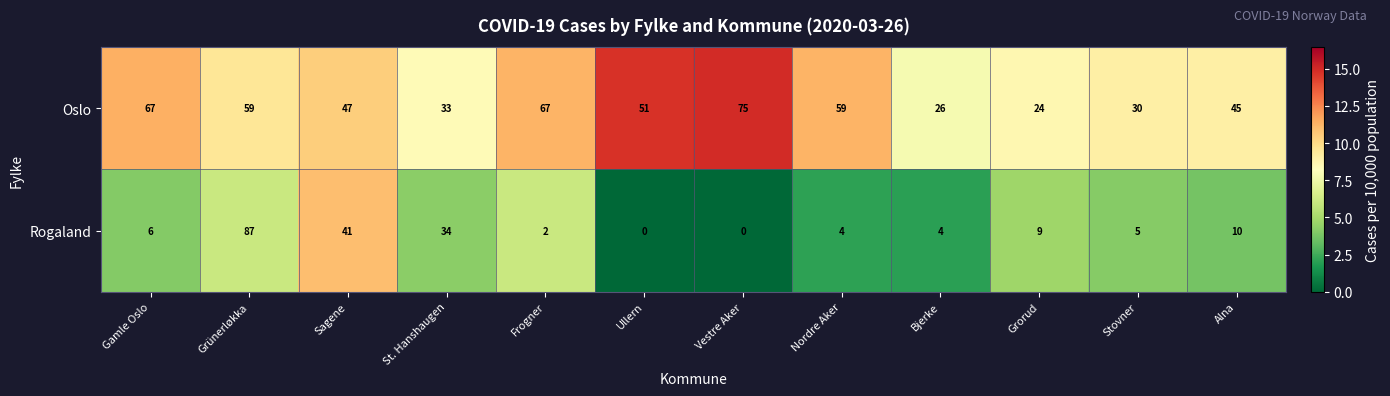

What is the difference between the highest and lowest values at Vestre Aker?

75